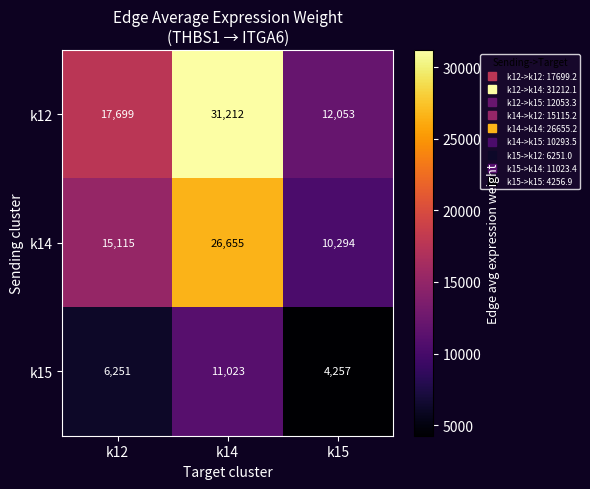

What is the total value across all series at k12?

39065